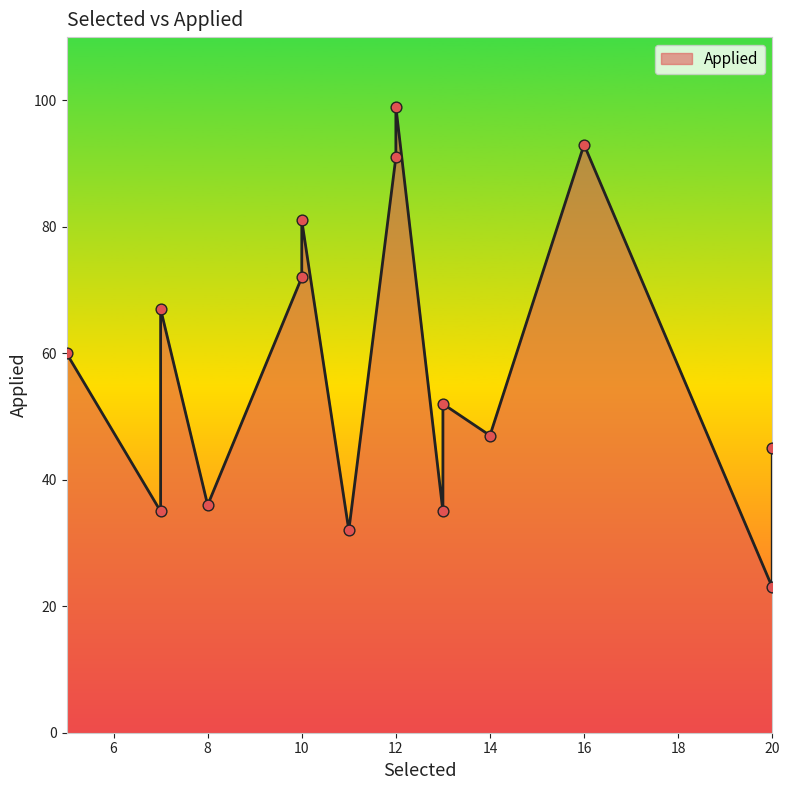

What is the ratio of the value at 10 to the value at 12?

0.8